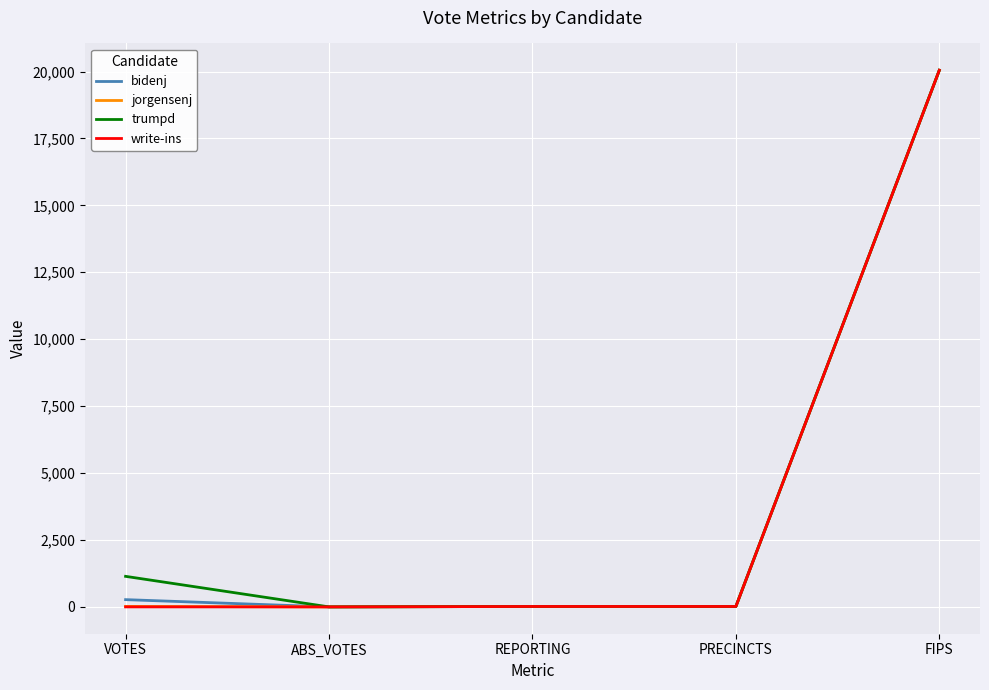

At which category is the sum across all series the highest?

FIPS